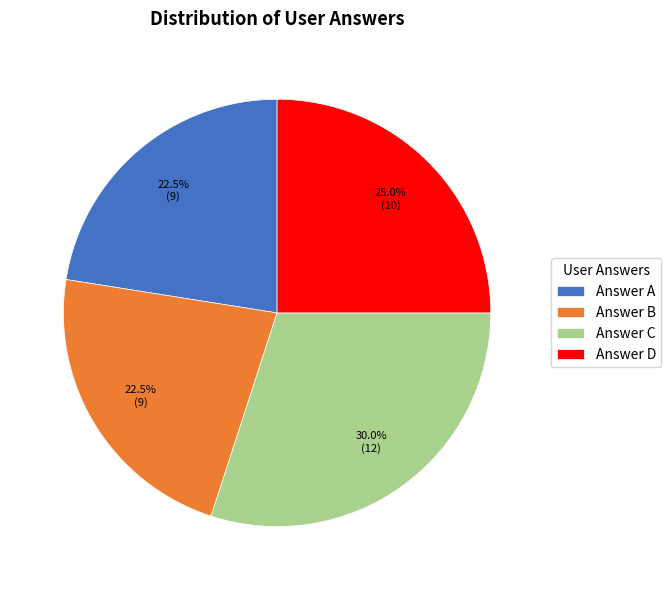

Count the number of slices in the pie.

4